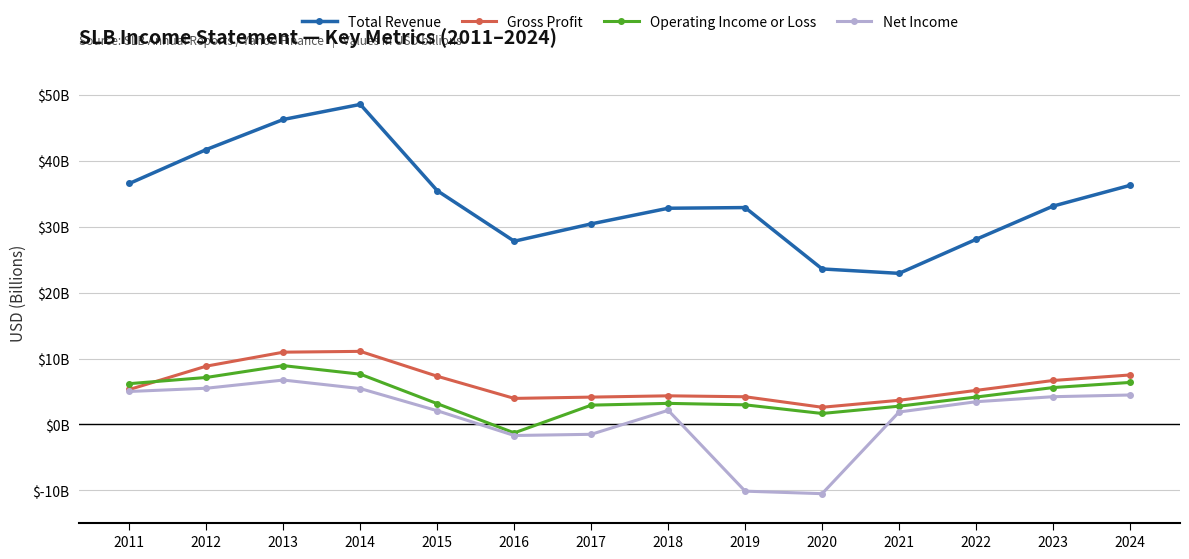

What is the value of the Gross Profit point at the 5th from the left?

7.3